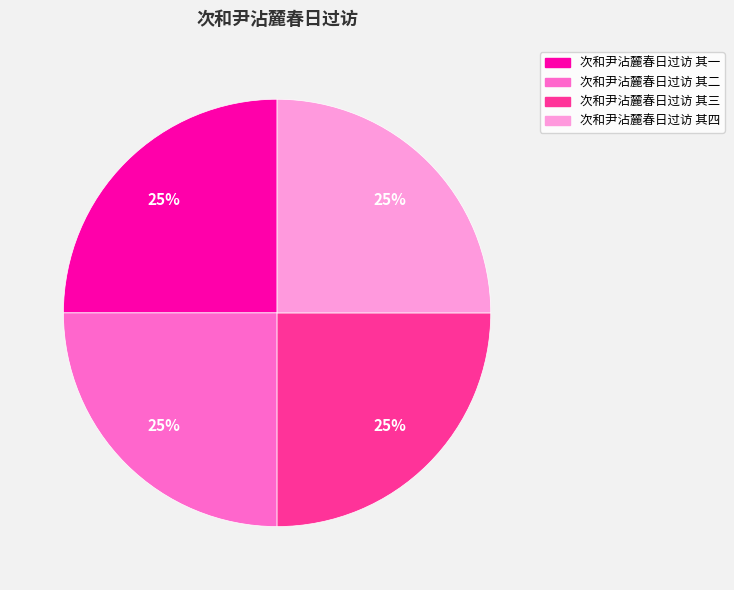

Is there any slice that represents more than half of the pie?

No